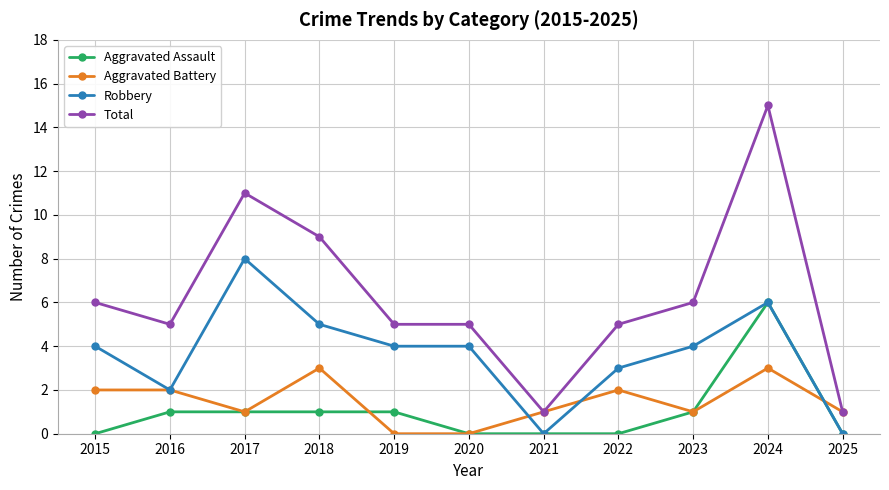

Which series has the largest range (max minus min)?

Total